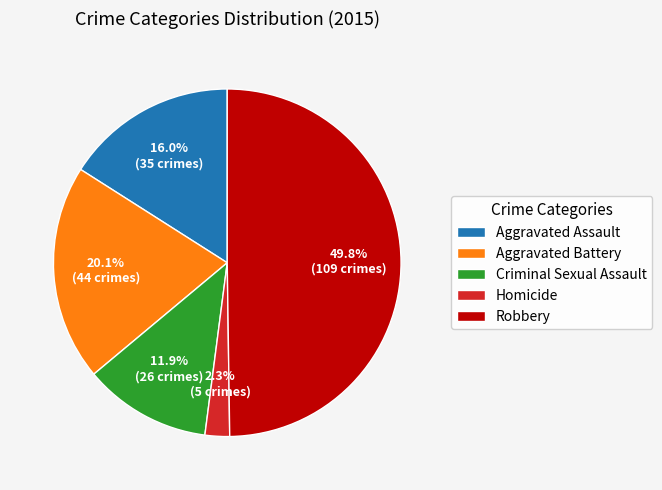

Rank the categories by value from lowest to highest.

Homicide, Criminal Sexual Assault, Aggravated Assault, Aggravated Battery, Robbery